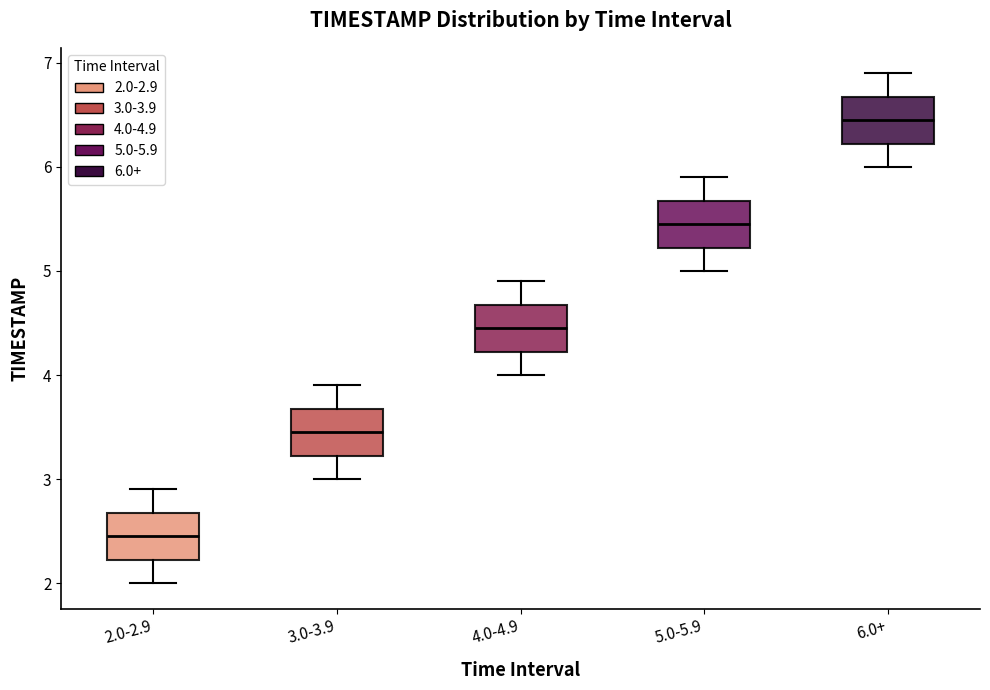

Reading left to right, transcribe this box plot: for each box, give where its median line is, the range the box spans, and where its two whiskers end, as read against the y-axis. The values are not printed on the chart, so give them approximately, as read against the axis.

2.0-2.9: median 2.5, box 2.2 to 2.7, whiskers 2.0 to 2.9
3.0-3.9: median 3.5, box 3.2 to 3.7, whiskers 3.0 to 3.9
4.0-4.9: median 4.5, box 4.2 to 4.7, whiskers 4.0 to 4.9
5.0-5.9: median 5.5, box 5.2 to 5.7, whiskers 5.0 to 5.9
6.0+: median 6.5, box 6.2 to 6.7, whiskers 6.0 to 6.9